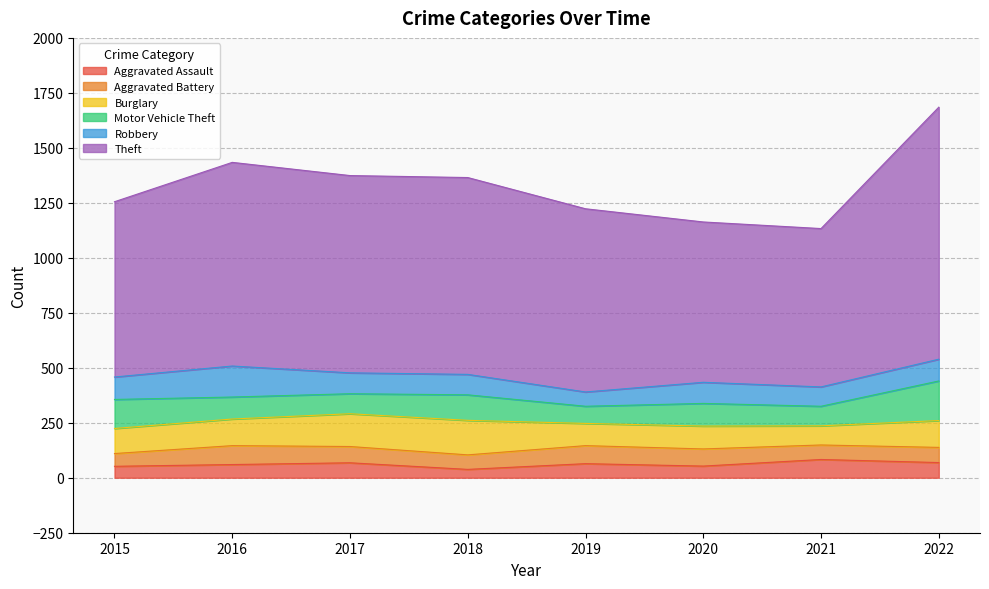

Which series has the largest total across all categories?

Theft